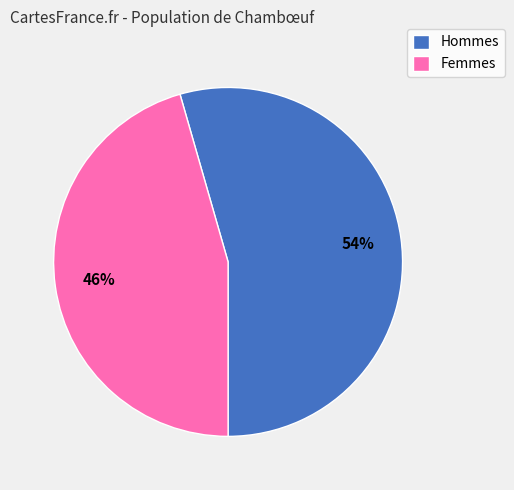

True or false: Femmes accounts for 46% of the total.

True